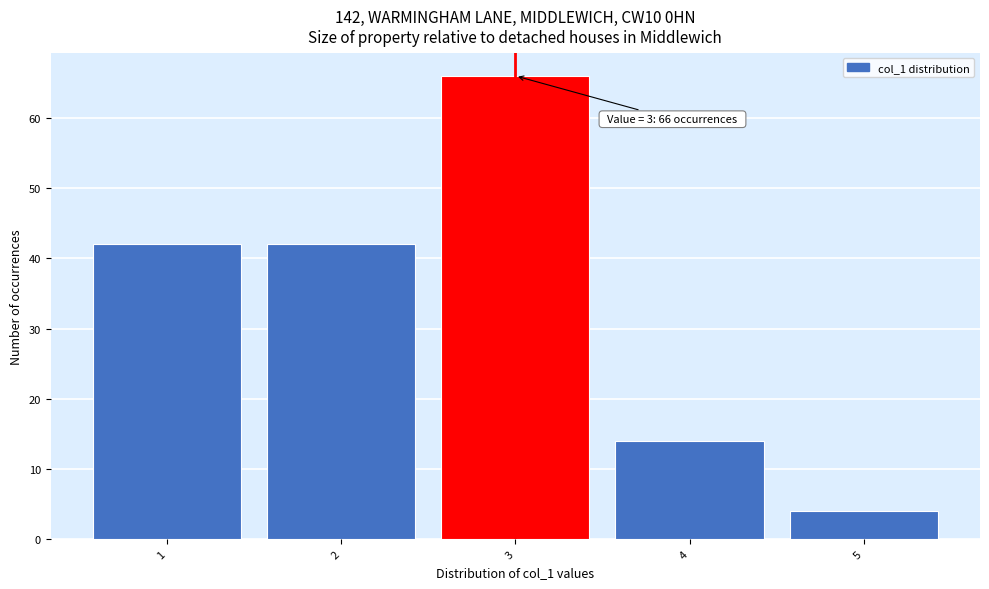

Over which range of the x-axis is the bar tallest?

2.5 to 3.5